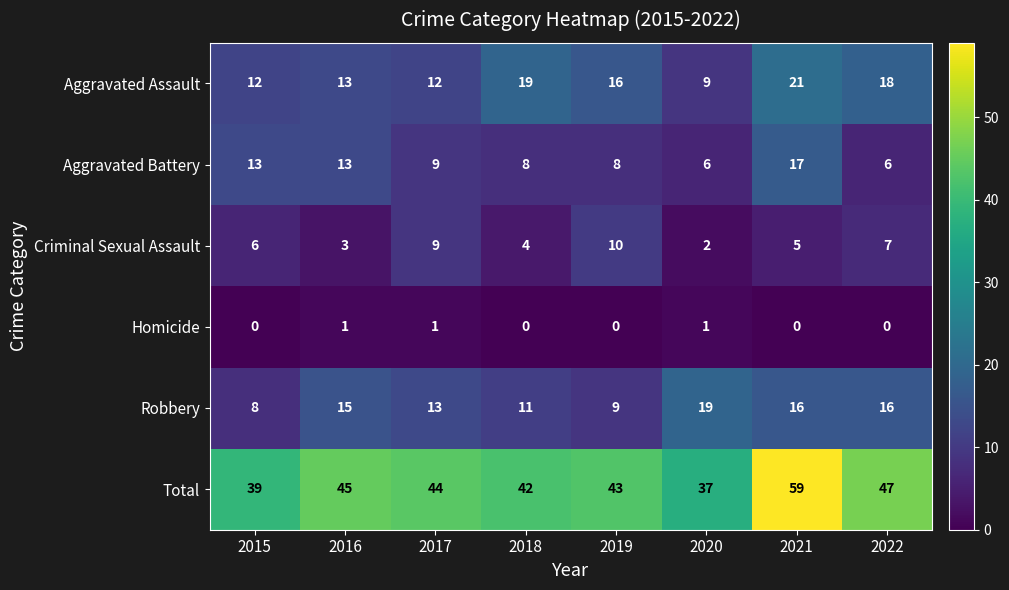

Which series has the widest spread of values?

Total